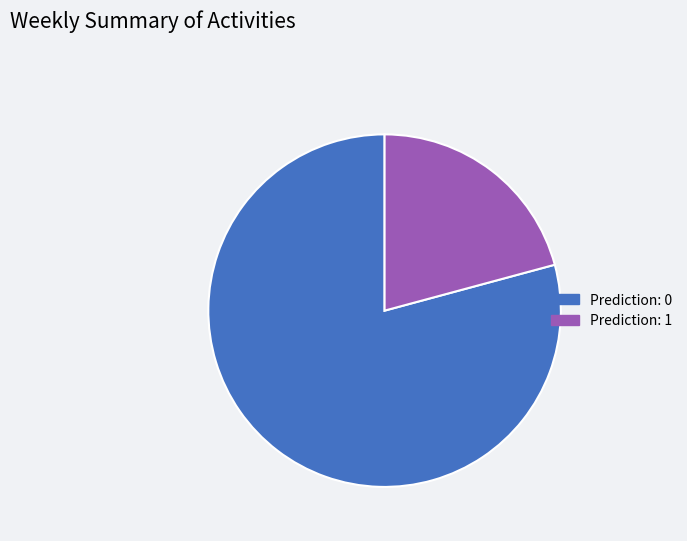

Count the number of slices in the pie.

2